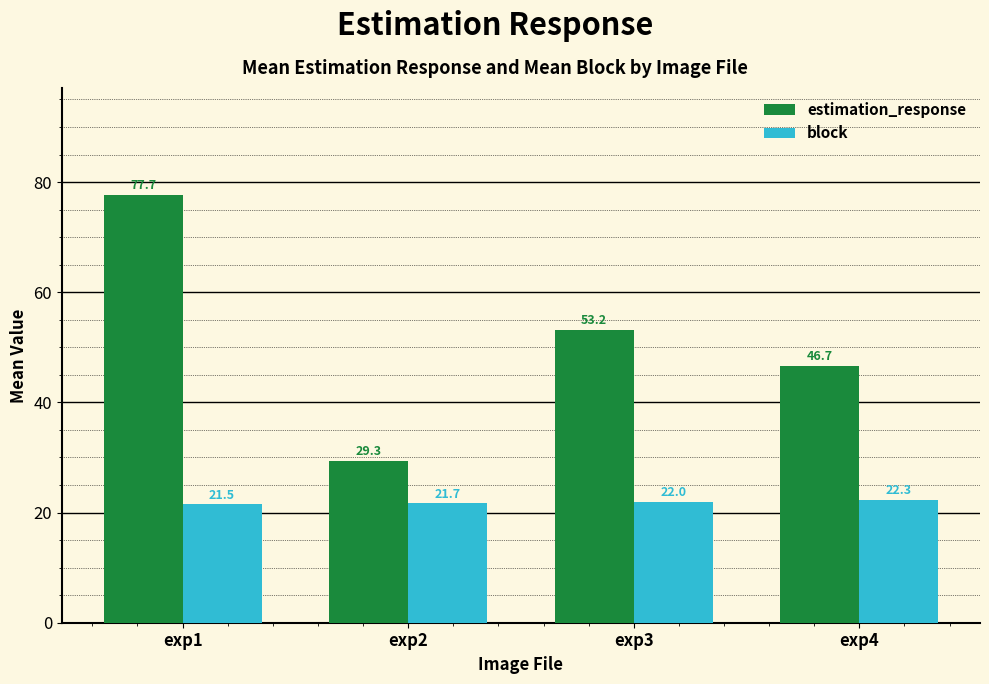

List the labels in order of estimation_response value, largest first.

exp1, exp3, exp4, exp2